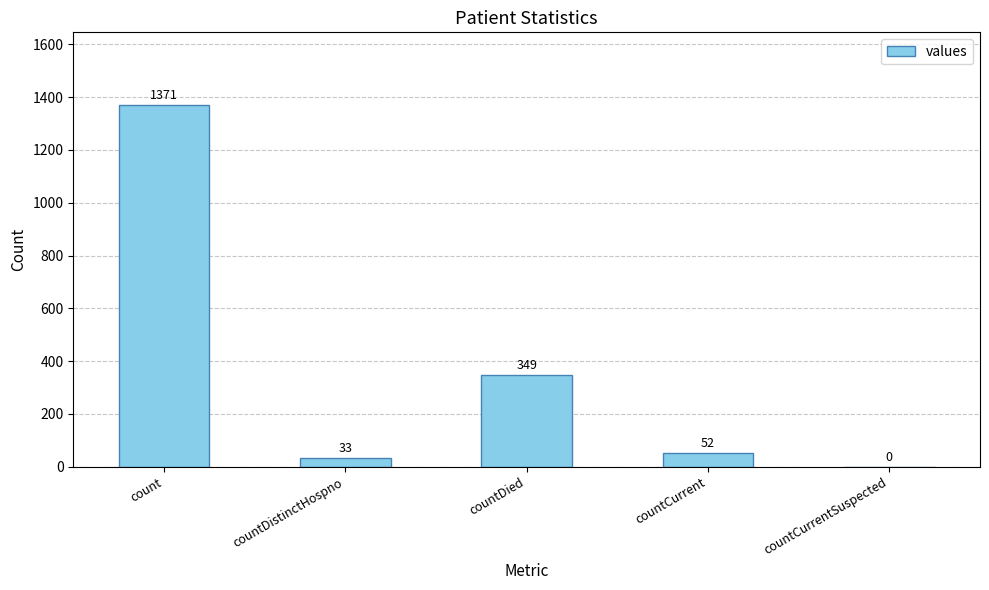

How many values are above zero?

4